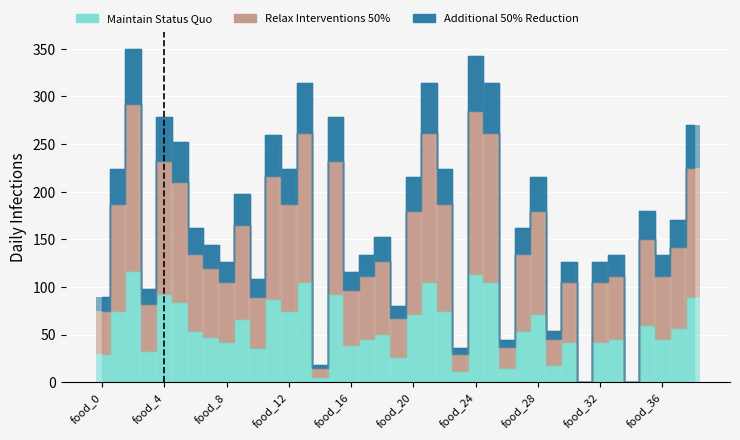

How many bars are there in each group?

3